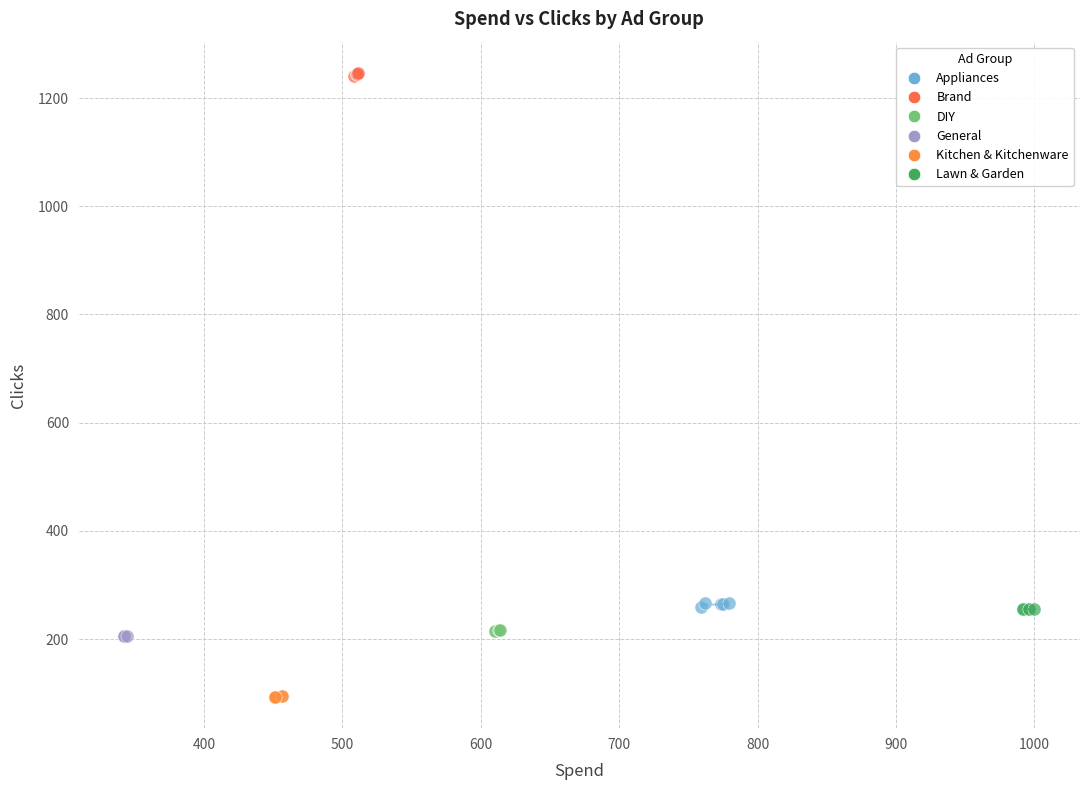

Which series contains the lowest Y value?

Kitchen & Kitchenware